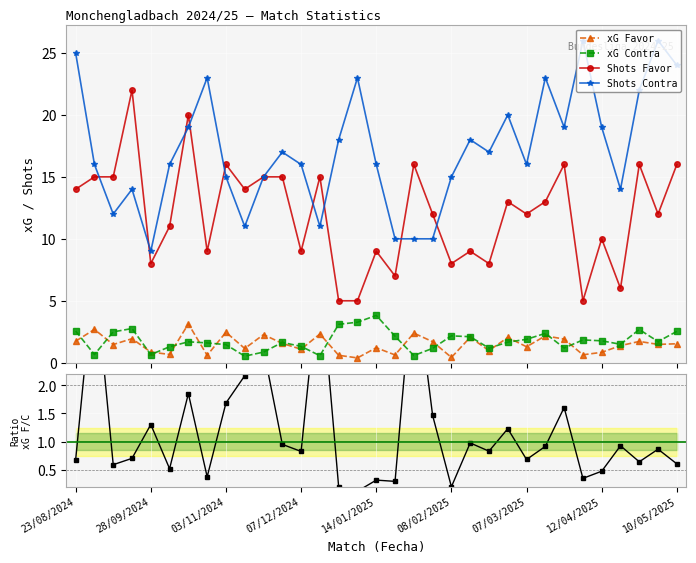

What is the average value of the xG Contra series?

1.8